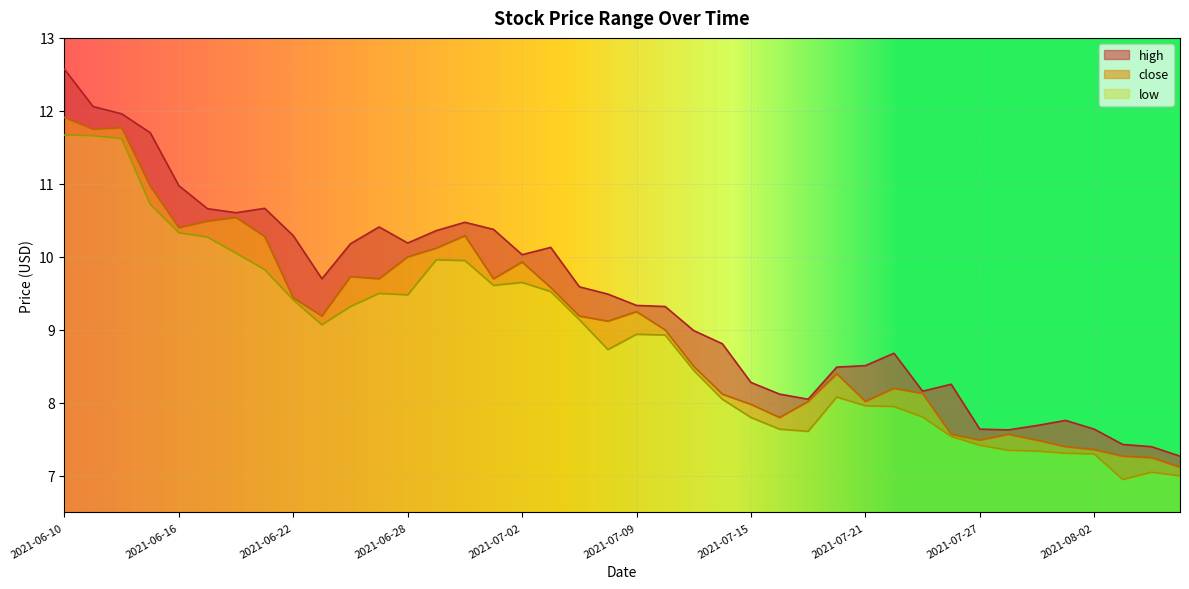

Which series has the largest range (max minus min)?

high